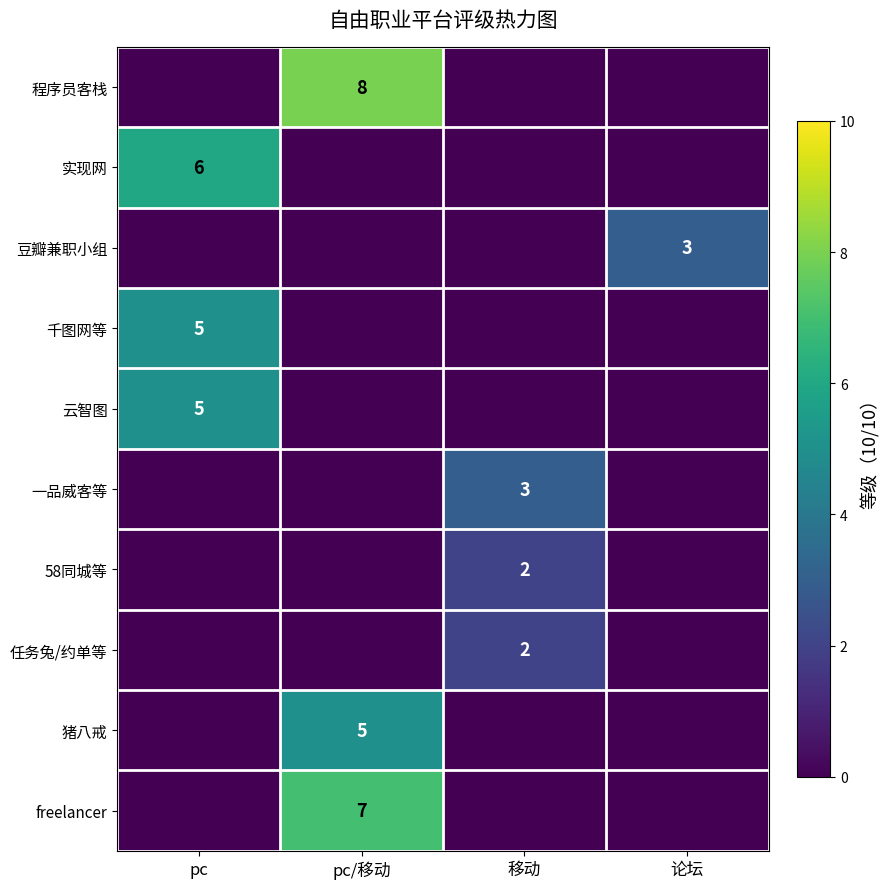

True or false: 任务兔/约单等 has a value of 1 at 移动.

False